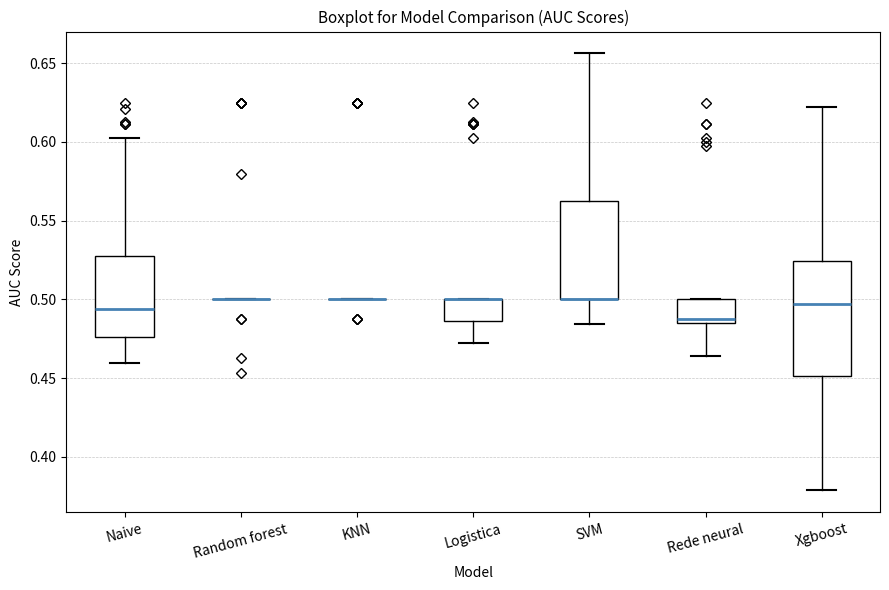

Reading left to right, read every box against the y-axis: the position of its median line, the range the box covers, and the ends of its whiskers. The values are not printed on the chart, so give them approximately, as read against the axis.

Naive: median 0.495, box 0.475 to 0.525, whiskers 0.460 to 0.600
Random forest: box collapsed to a line at 0.500, whiskers 0.500 to 0.500
KNN: box collapsed to a line at 0.500, whiskers 0.500 to 0.500
Logistica: median 0.500 (drawn on the box's upper edge), box 0.485 to 0.500, whiskers 0.470 to 0.500
SVM: median 0.500 (drawn on the box's lower edge), box 0.500 to 0.565, whiskers 0.485 to 0.655
Rede neural: median 0.490, box 0.485 to 0.500, whiskers 0.465 to 0.500
Xgboost: median 0.495, box 0.450 to 0.525, whiskers 0.380 to 0.620